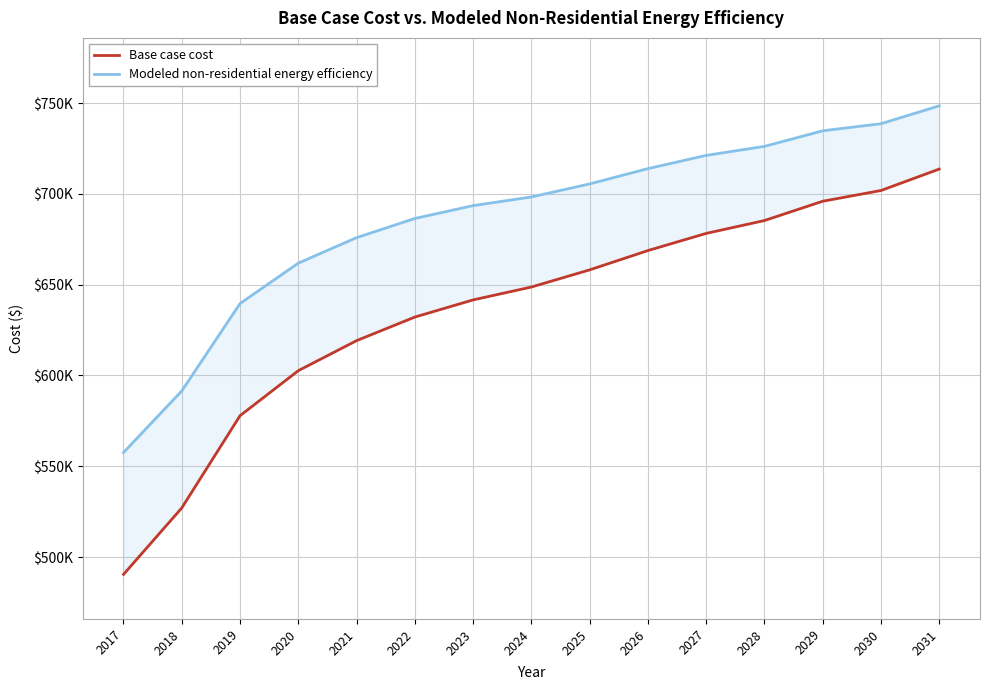

Read the Modeled non-residential energy efficiency value at 2027.

721167.0